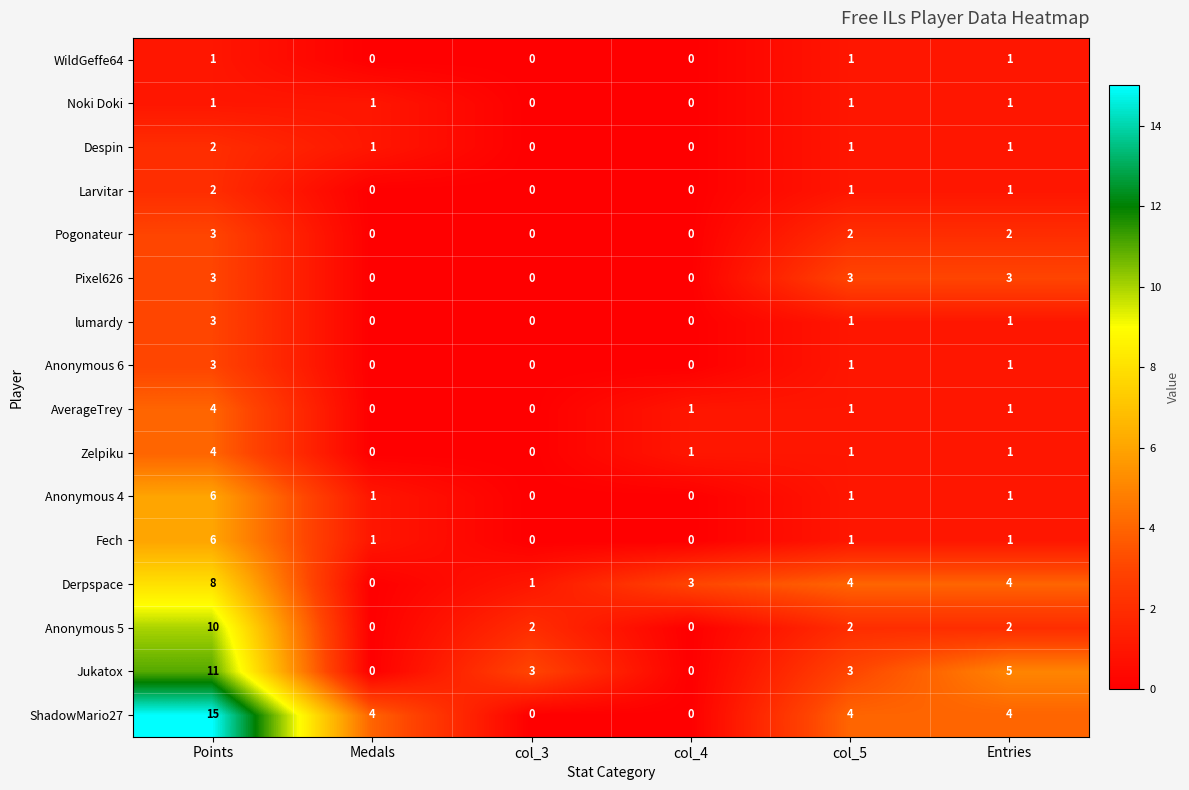

What is the total value across all series at col_3?

6